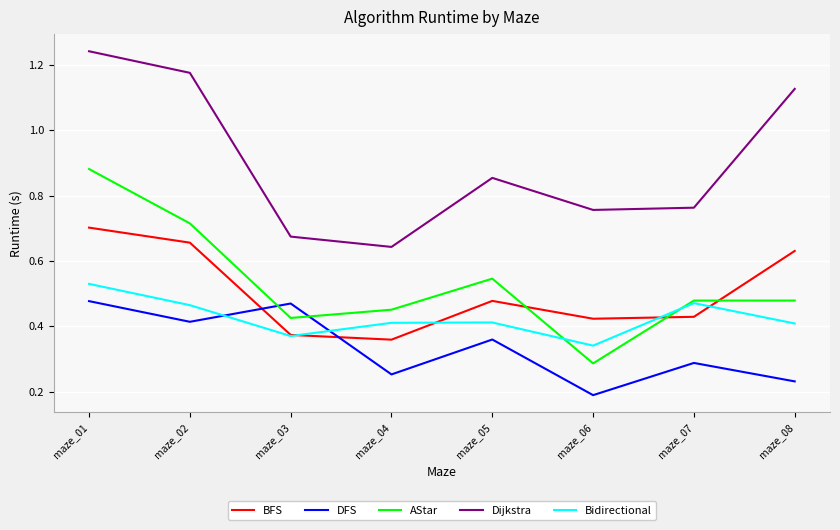

Which label corresponds to the largest value in the chart?

maze_01